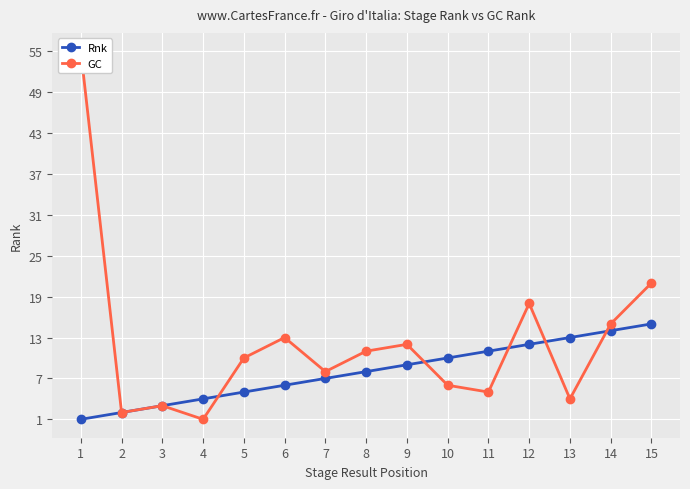

Reading left to right, list all the values displayed in this chart.

Rnk: 1=1	2=2	3=3	4=4	5=5	6=6	7=7	8=8	9=9	10=10	11=11	12=12	13=13	14=14	15=15
GC: 1=55	2=2	3=3	4=1	5=10	6=13	7=8	8=11	9=12	10=6	11=5	12=18	13=4	14=15	15=21